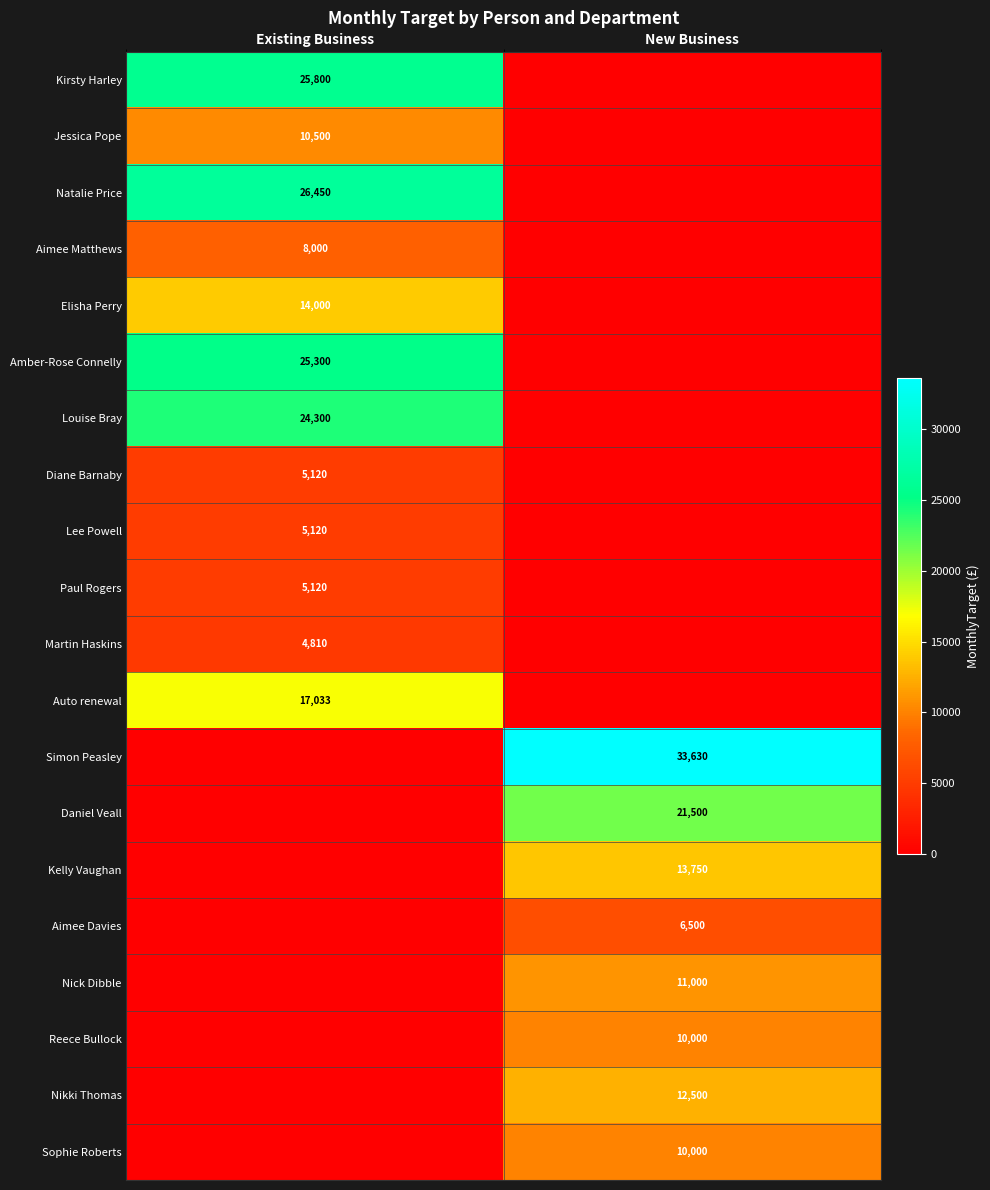

The Diane Barnaby series shows 5120 at Existing Business. True or false?

True